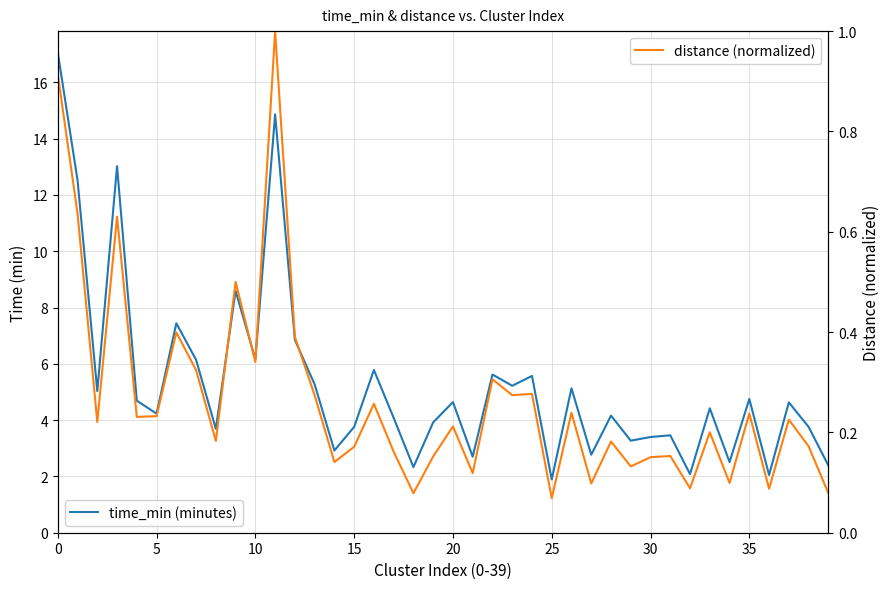

Reading left to right, what are all the values shown in this chart?

time_min (minutes): 17.1	12.5	5.0	13.0	4.7	4.2	7.4	6.1	3.7	8.6	6.2	14.9	6.8	5.3	2.9	3.8	5.8	4.1	2.3	3.9	4.6	2.7	5.6	5.2	5.6	1.9	5.1	2.8	4.2	3.3	3.4	3.5	2.1	4.4	2.5	4.8	2.0	4.6	3.8	2.4
distance (normalized): 0.9	0.6	0.2	0.6	0.2	0.2	0.4	0.3	0.2	0.5	0.3	1.0	0.4	0.3	0.1	0.2	0.3	0.2	0.1	0.2	0.2	0.1	0.3	0.3	0.3	0.1	0.2	0.1	0.2	0.1	0.2	0.2	0.1	0.2	0.1	0.2	0.1	0.2	0.2	0.1